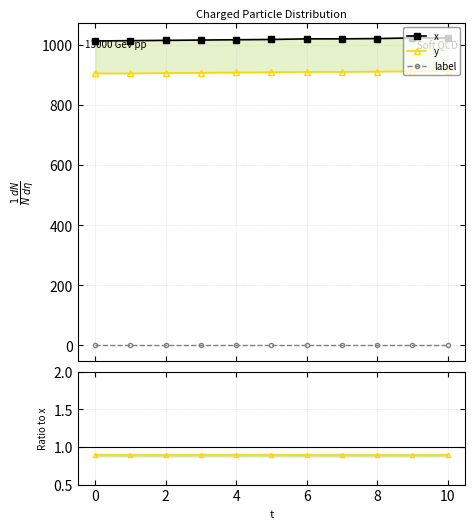

What is the approximate value of y / x at 8?

0.9